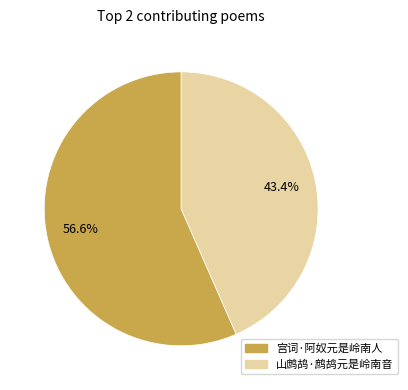

How many segments does this pie chart have?

2